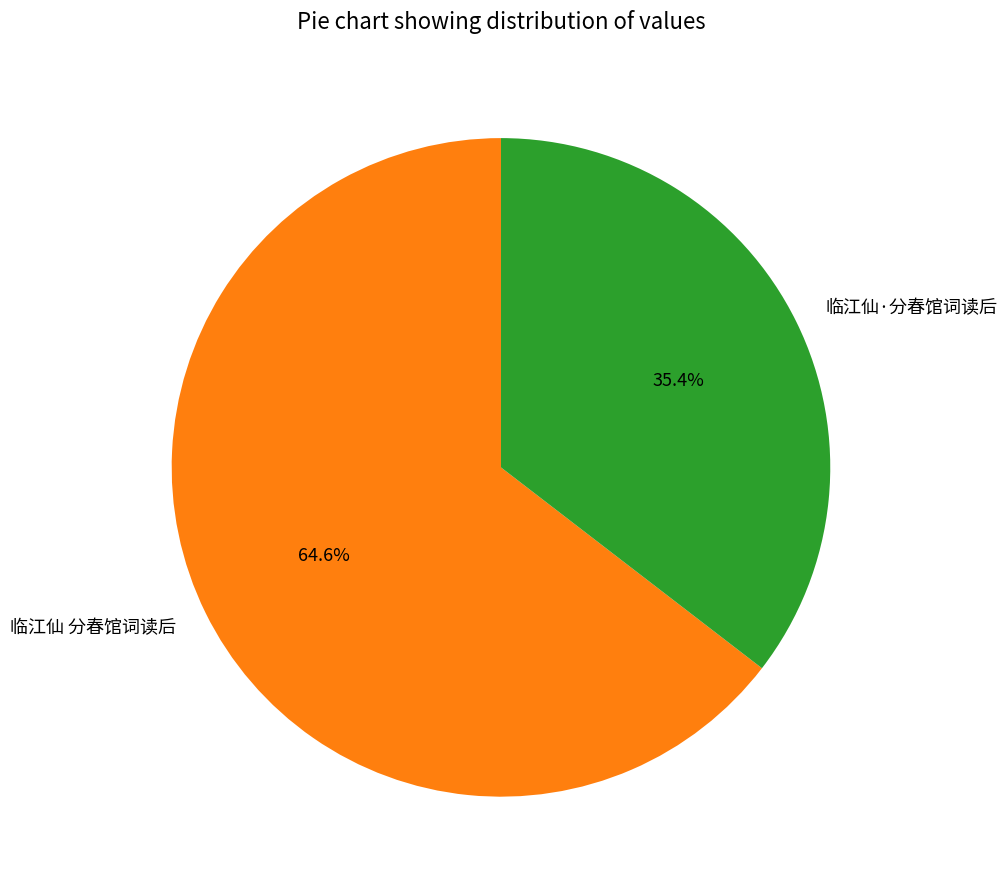

Between 临江仙·分春馆词读后 and 临江仙 分春馆词读后, which is larger?

临江仙 分春馆词读后